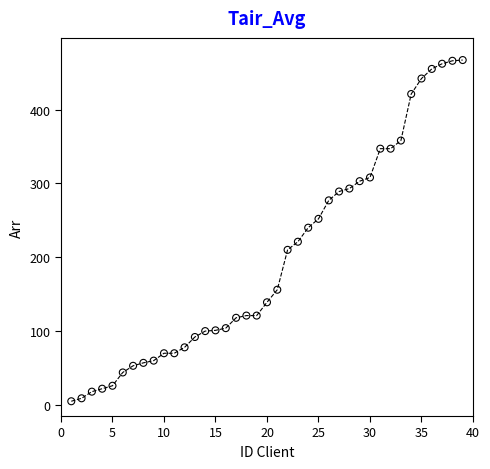

What is the range of Y values (max minus min)?

462